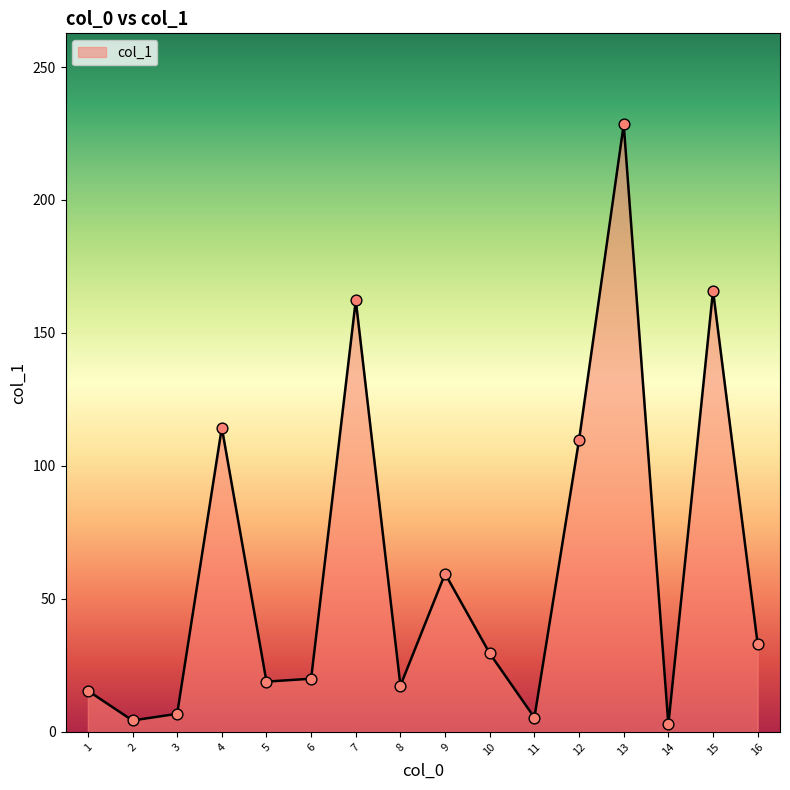

What is the change in value from 4 to 7?

+47.9